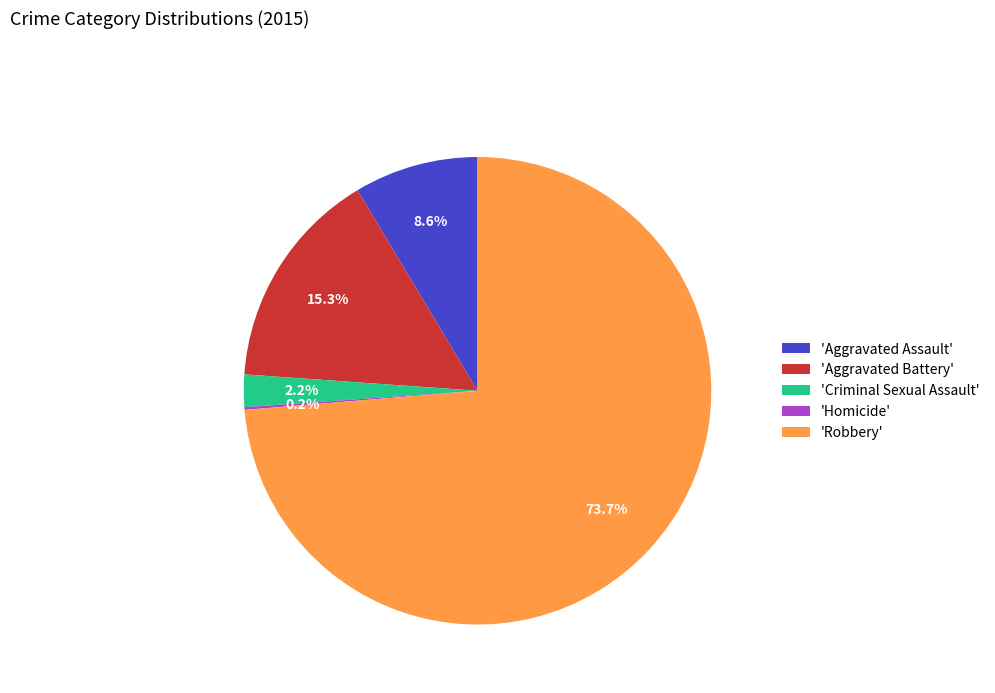

Between 'Criminal Sexual Assault' and 'Robbery', which is larger?

'Robbery'